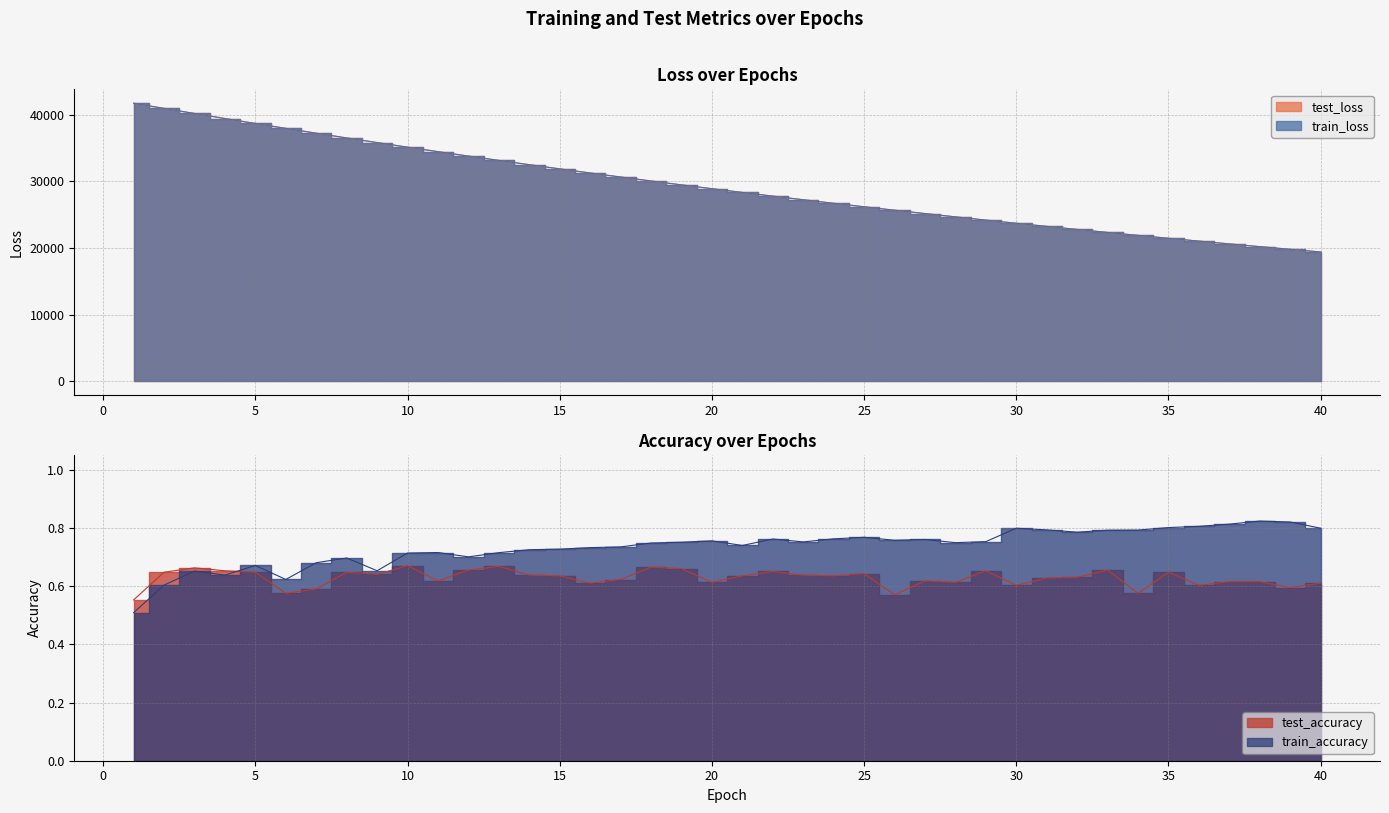

At which label is test_accuracy closest to 0?

1